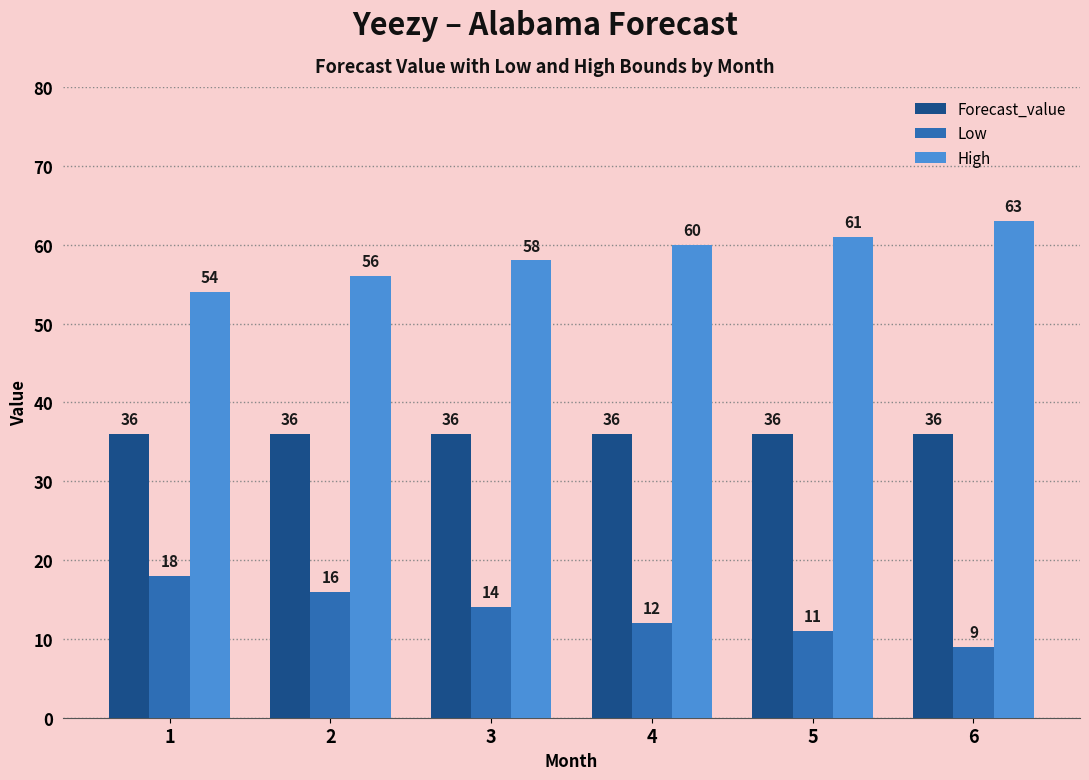

How many High values are between 56 and 61?

4